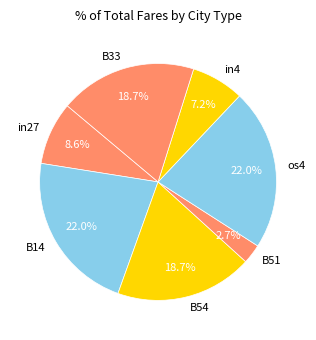

Do os4 and B51 together represent more than half of the pie?

No